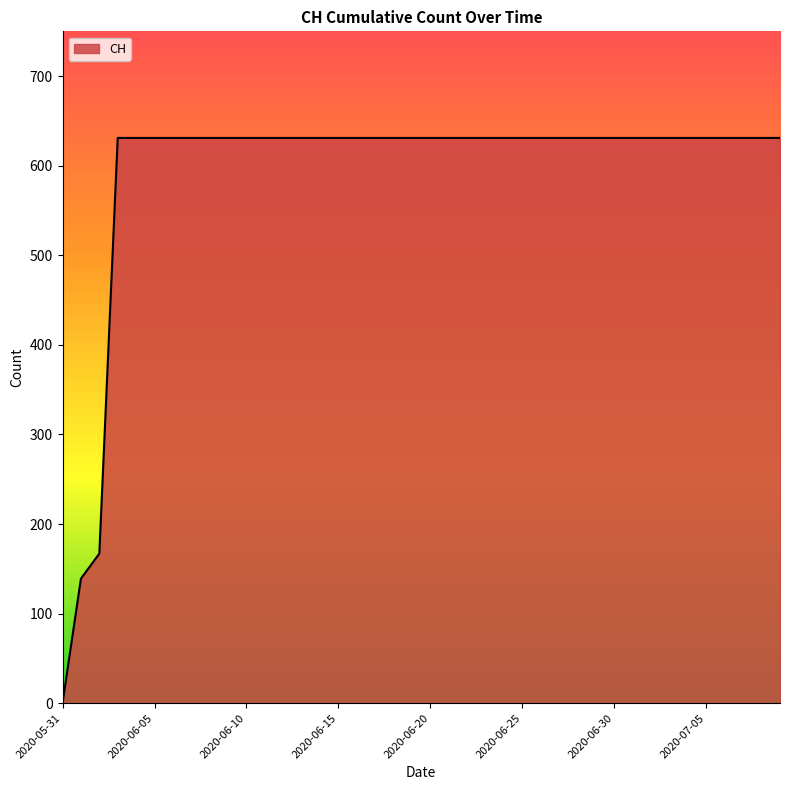

What is the maximum value shown in the chart?

631